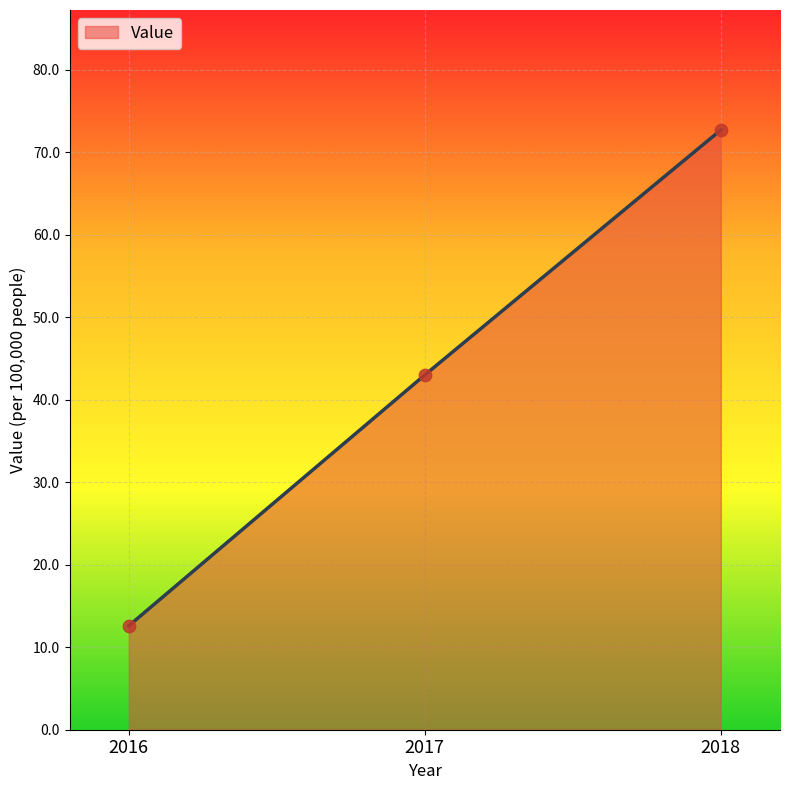

What is the change in value from 2017 to 2018?

+29.7